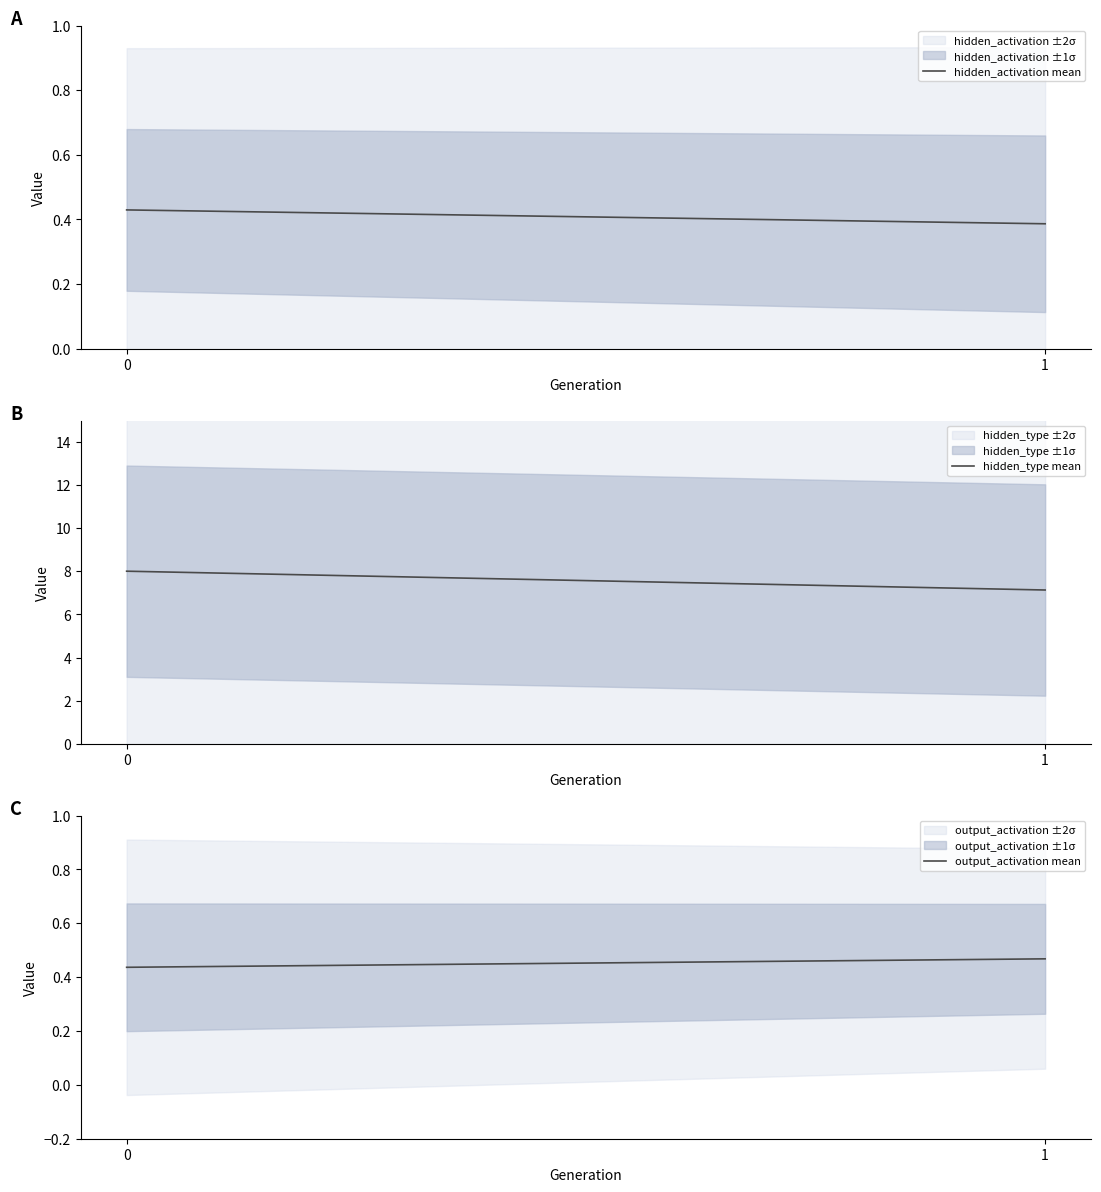

Is it true that output_activation mean equals 0.1 at 1?

False